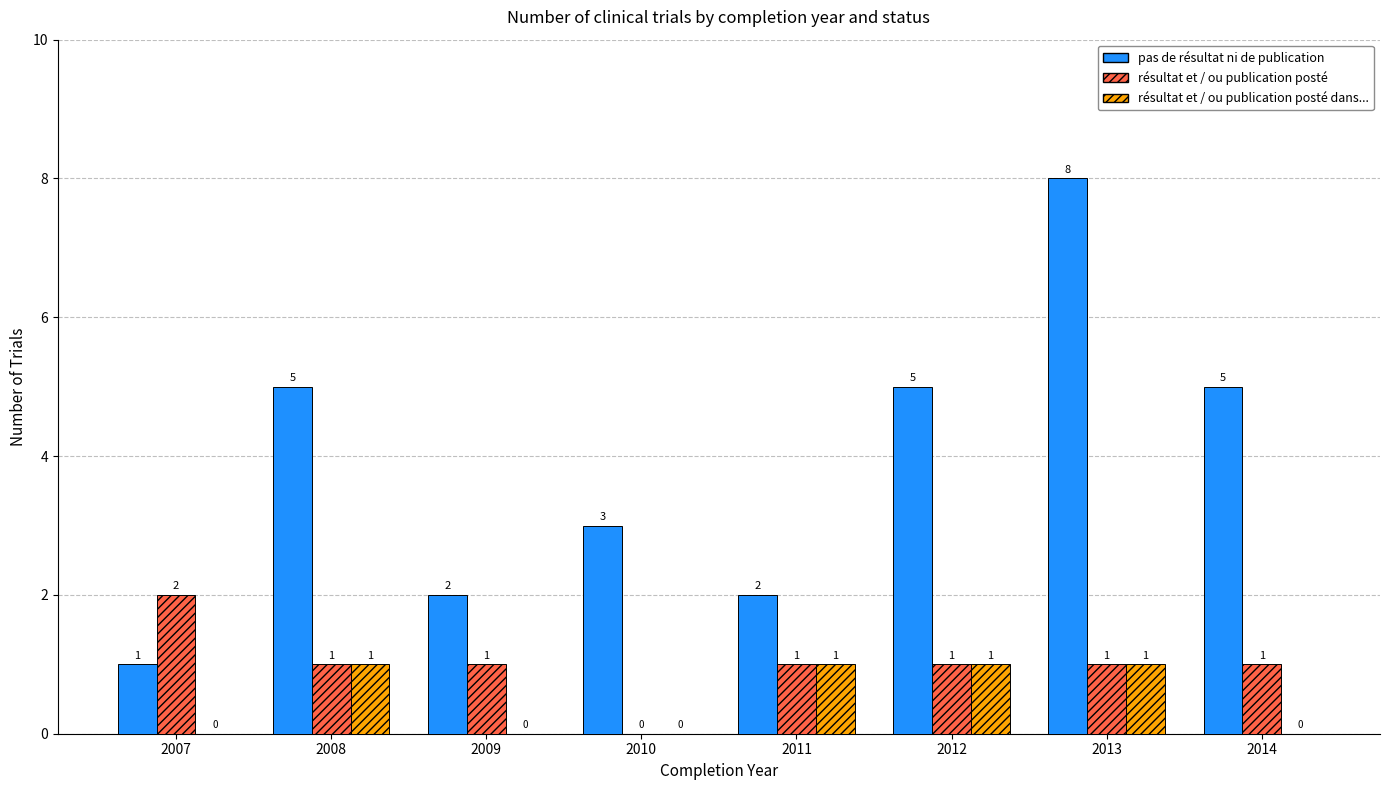

What is the maximum value shown in the chart?

8